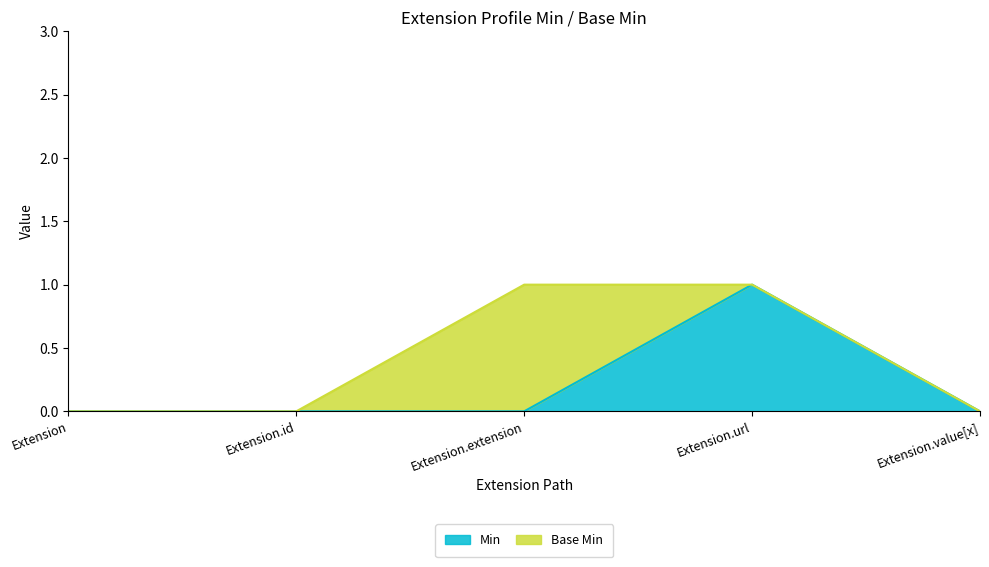

Reading right to left, list all the values displayed in this chart.

Extension.value[x]=0	Extension.url=1	Extension.extension=0	Extension.id=0	Extension=0